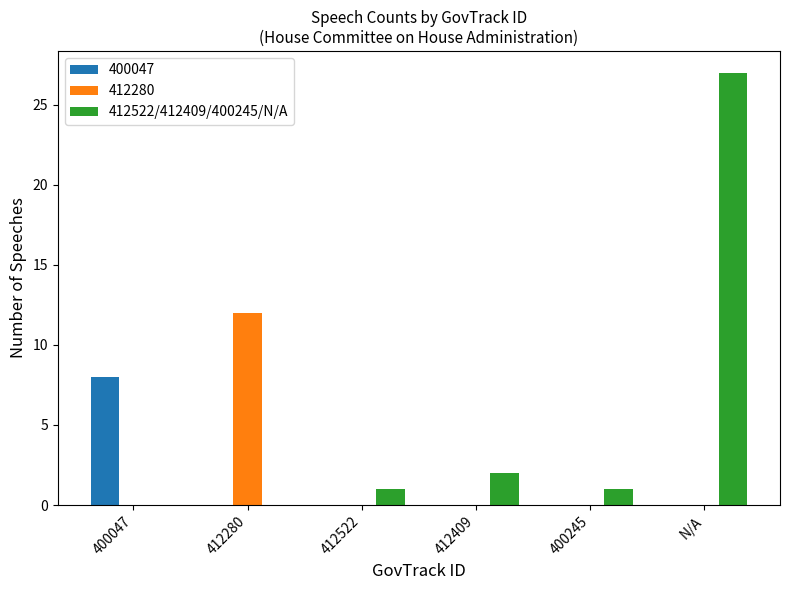

What is the sum of the 412280 values at 412280 and 400245?

12